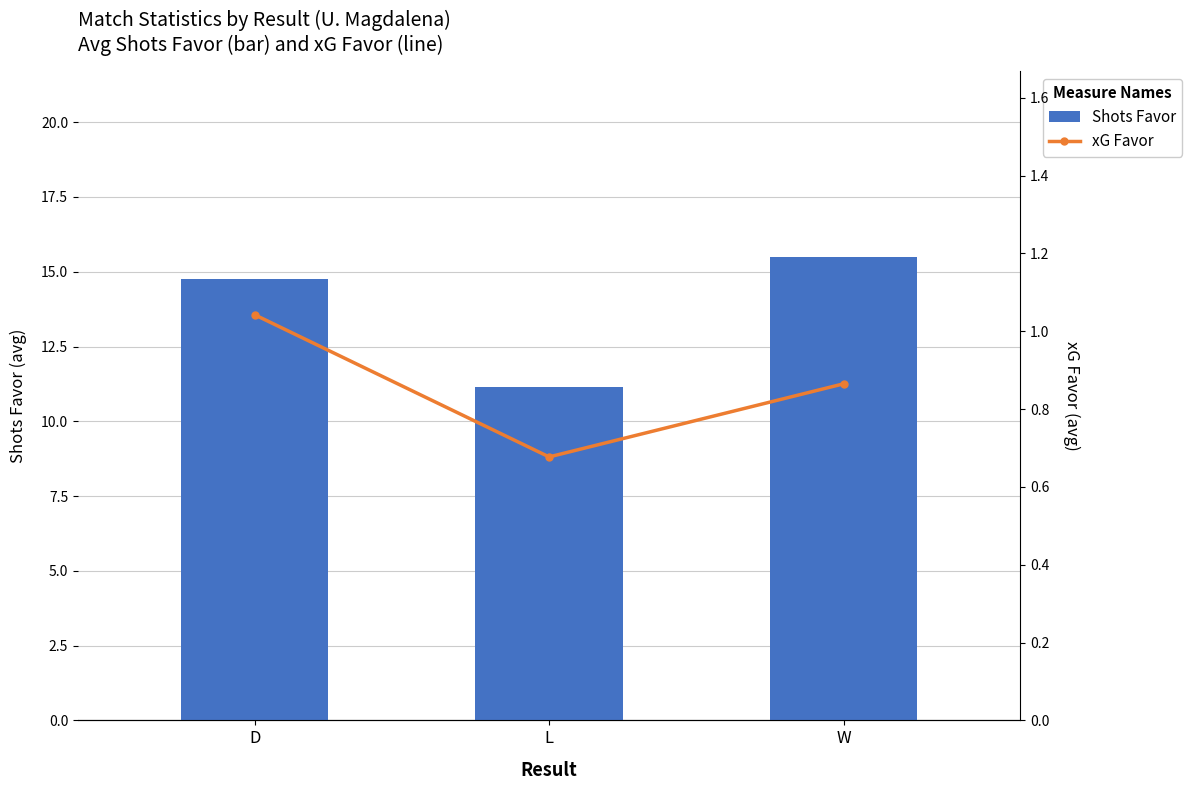

True or false: xG Favor has a value of 0.4 at D.

False